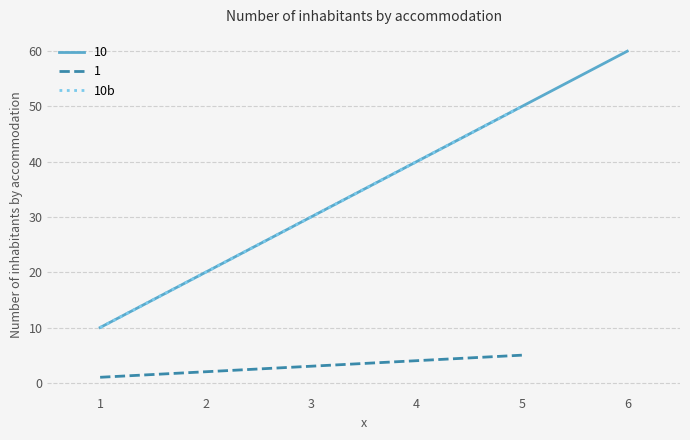

What is the average value?

30